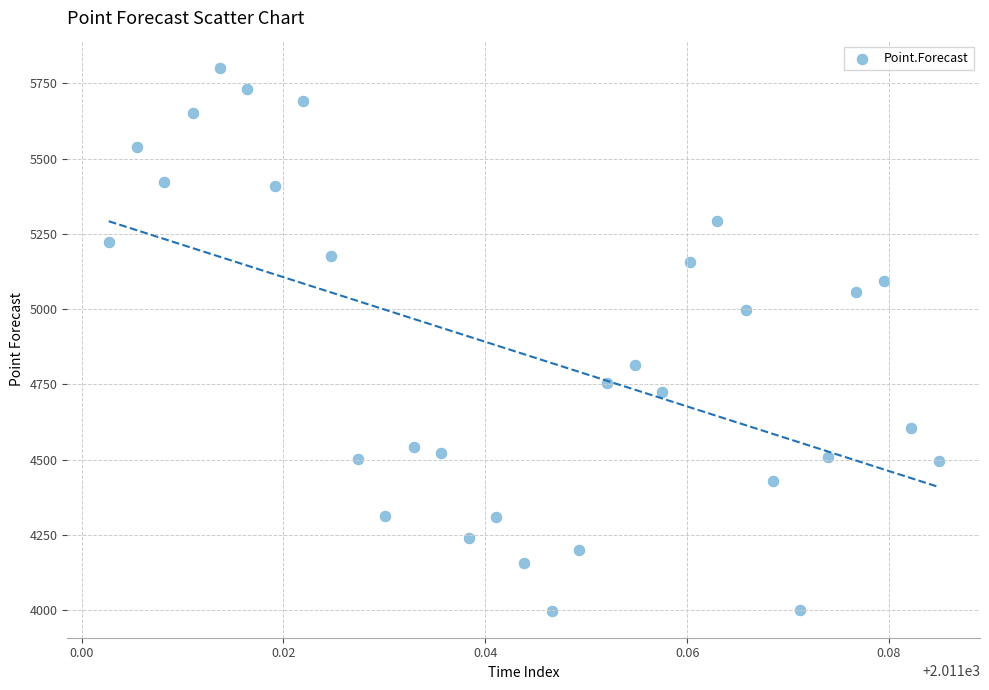

What is the range of Y values (max minus min)?

1801.7